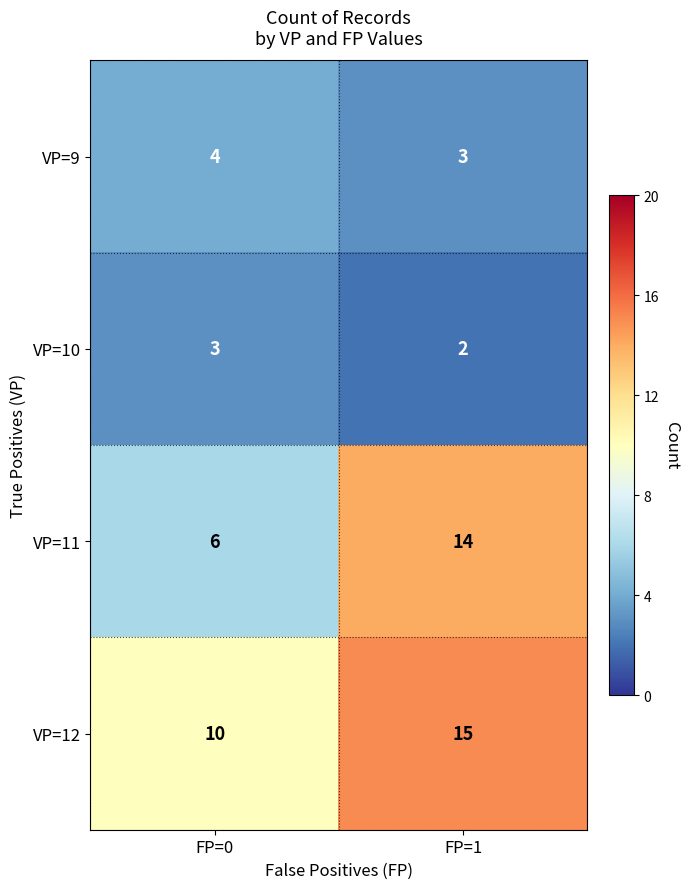

Which series changed the most between FP=0 and FP=1?

VP=11